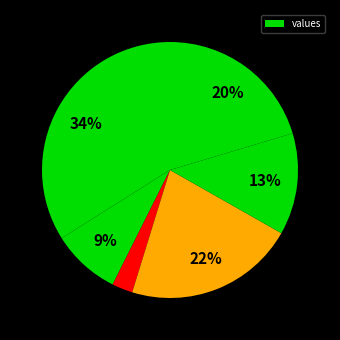

How many segments does this pie chart have?

6